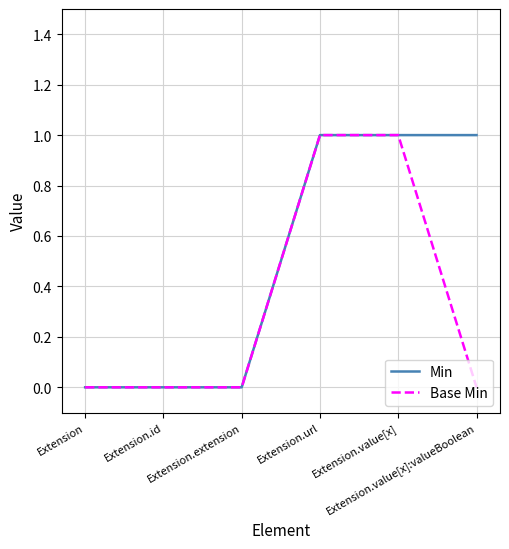

Rank the series by their average value, from highest to lowest.

Min, Base Min